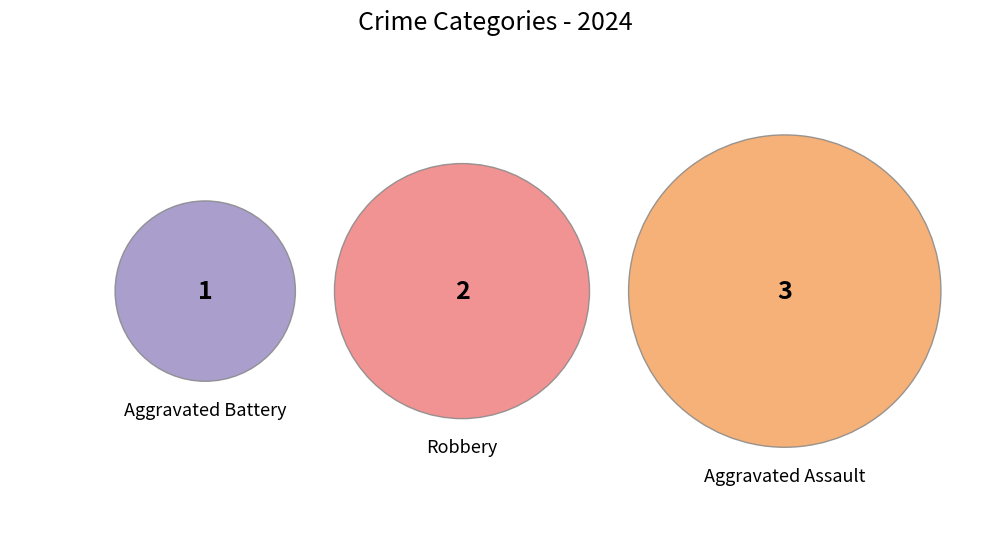

What portion of the pie excludes Robbery?

66.7%